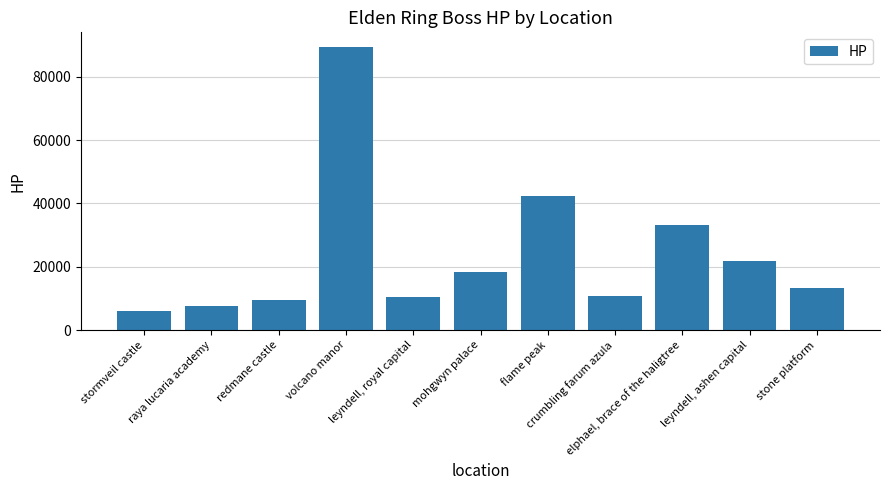

Does the chart contain stacked bars?

No